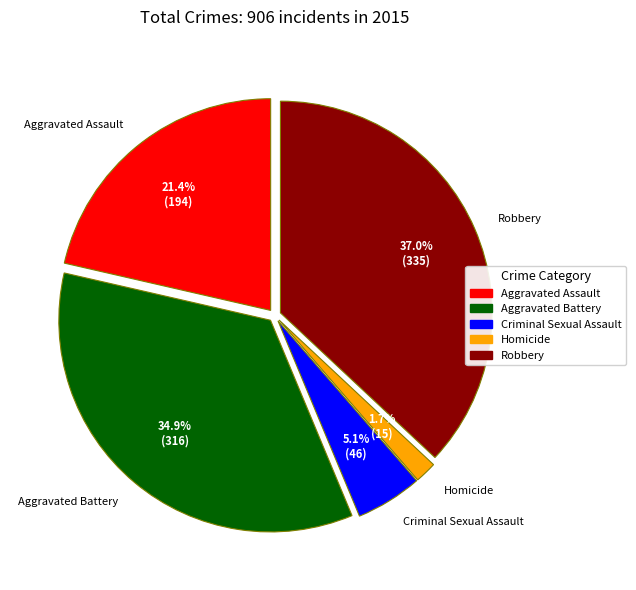

Rank the categories by value from lowest to highest.

Homicide, Criminal Sexual Assault, Aggravated Assault, Aggravated Battery, Robbery